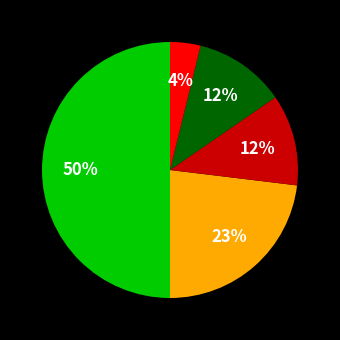

To the nearest percent, what is the average slice percentage?

20%